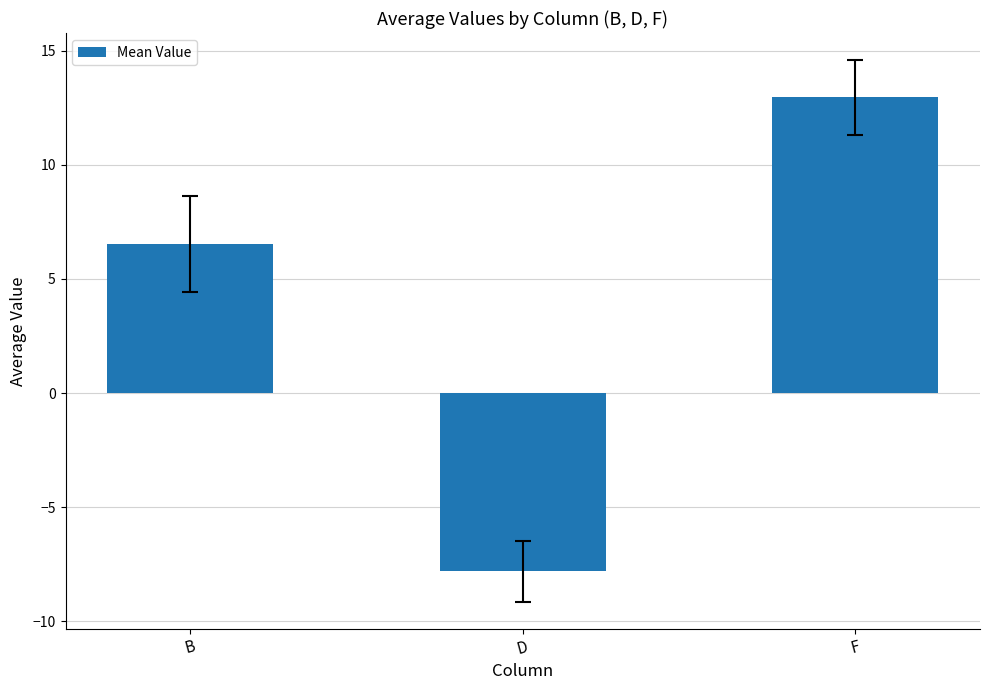

What position from the right is F?

1